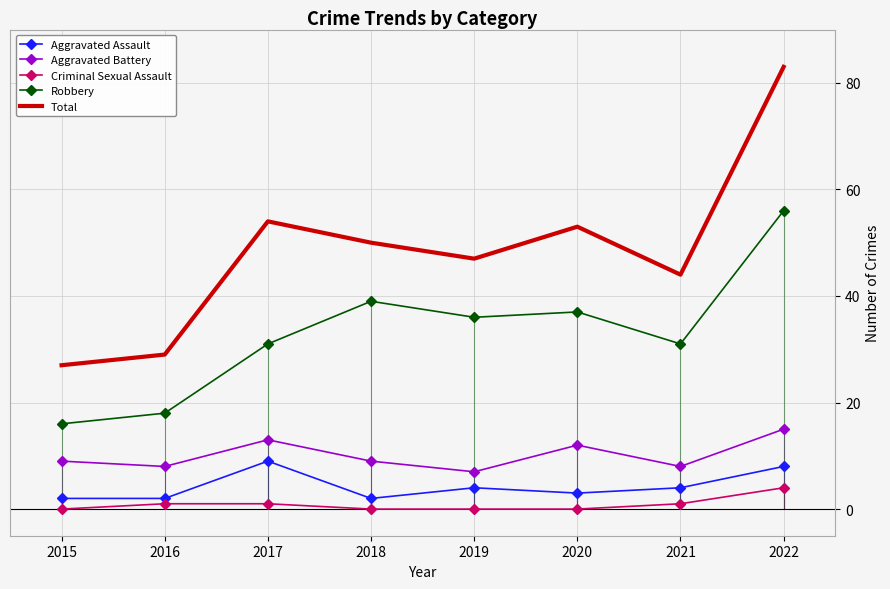

At which category does Total reach its first local valley?

2019